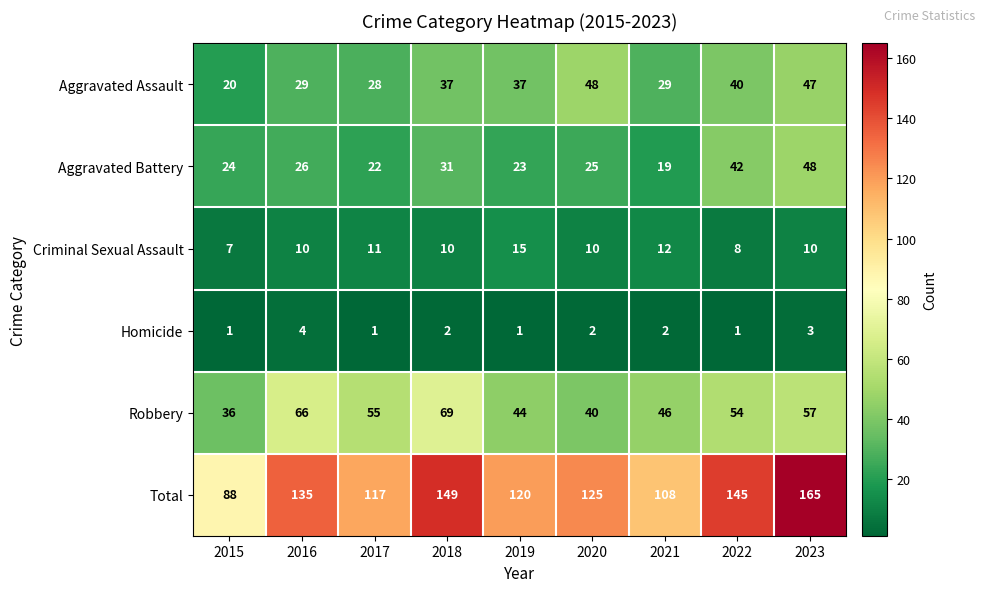

Which series changed the most between 2020 and 2021?

Aggravated Assault